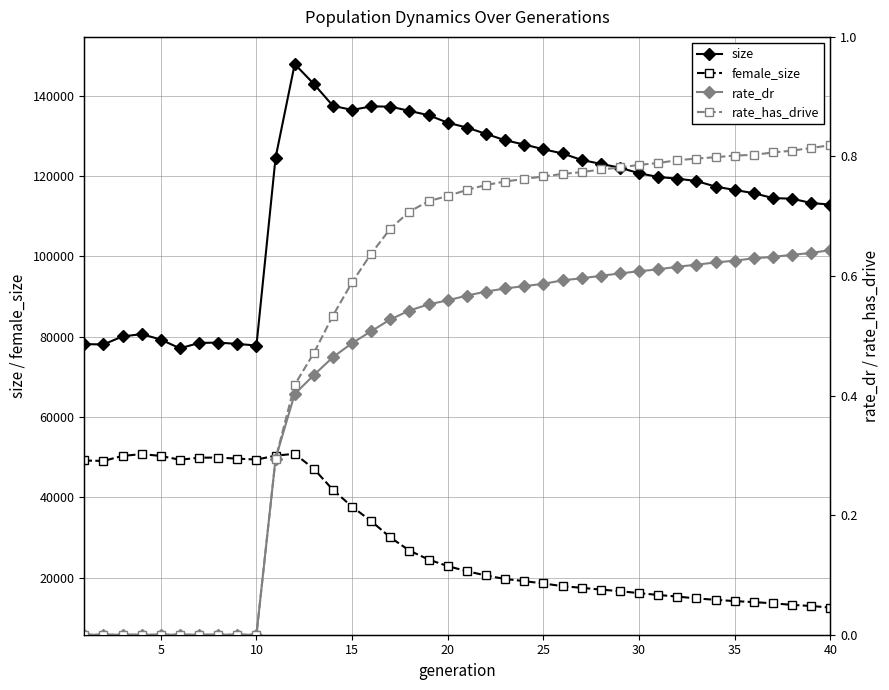

At how many categories does at least one series exceed 68773?

40